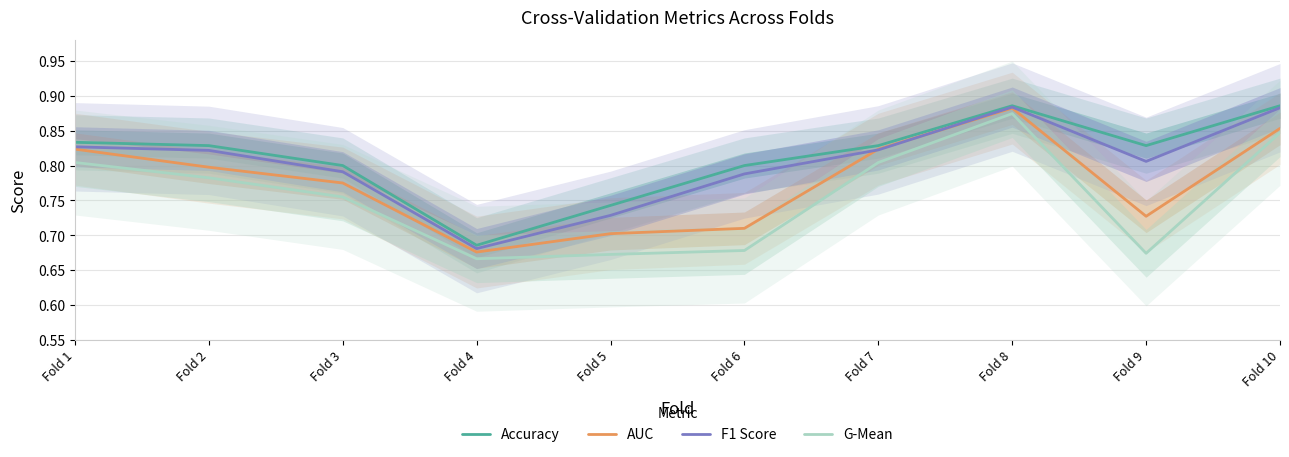

True or false: F1 Score and Accuracy intersect in this chart.

False